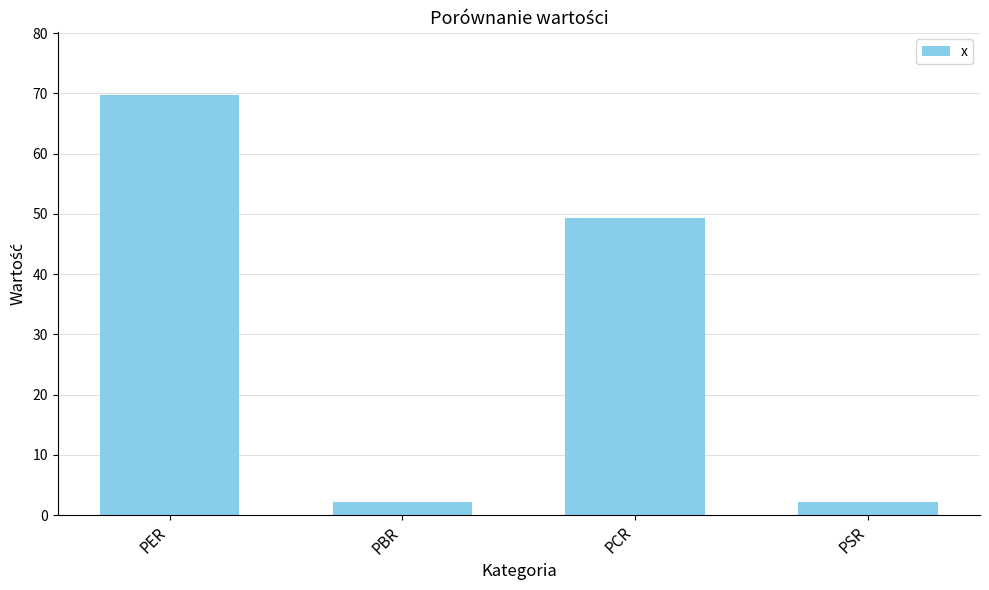

The chart shows a value of 47.9 at PER. True or false?

False